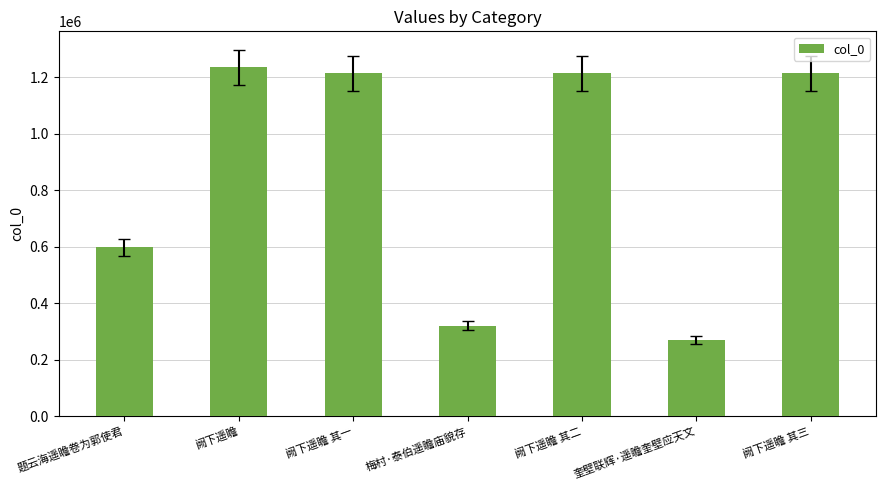

What is the difference between the maximum and second lowest values?

917007